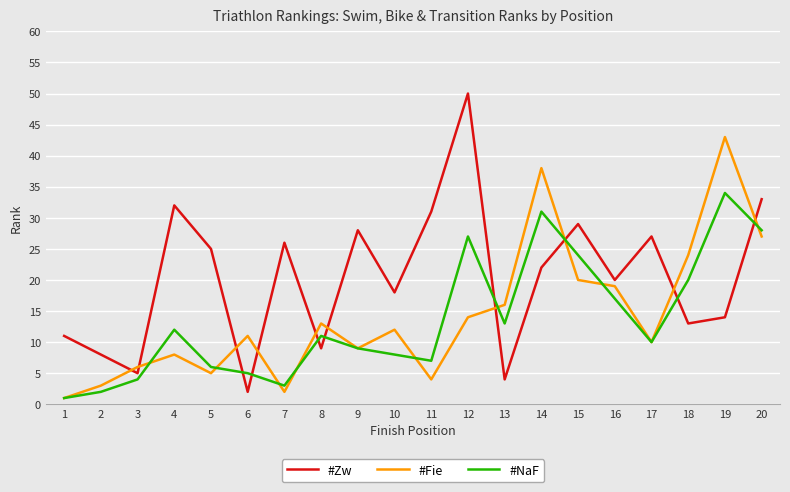

Which series has the widest spread of values?

#Zw